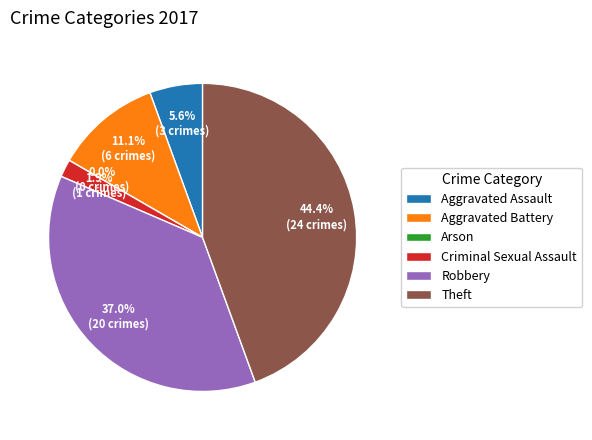

Do Aggravated Assault and Aggravated Battery together represent more than half of the pie?

No